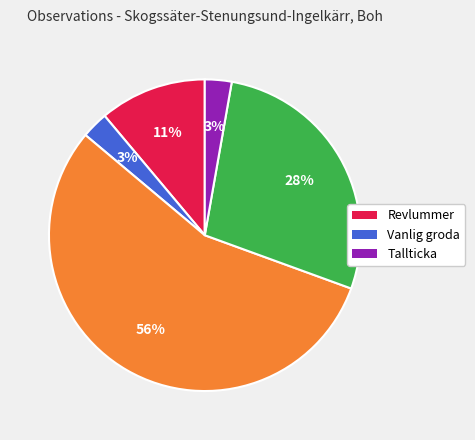

Count the number of slices in the pie.

5